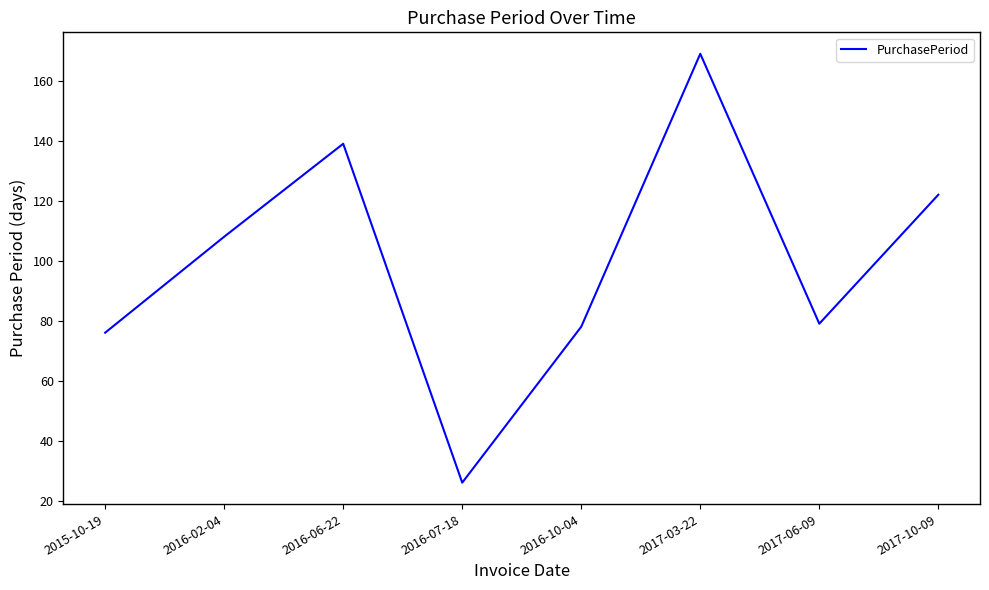

At which category does the data reach its first local valley?

2016-07-18